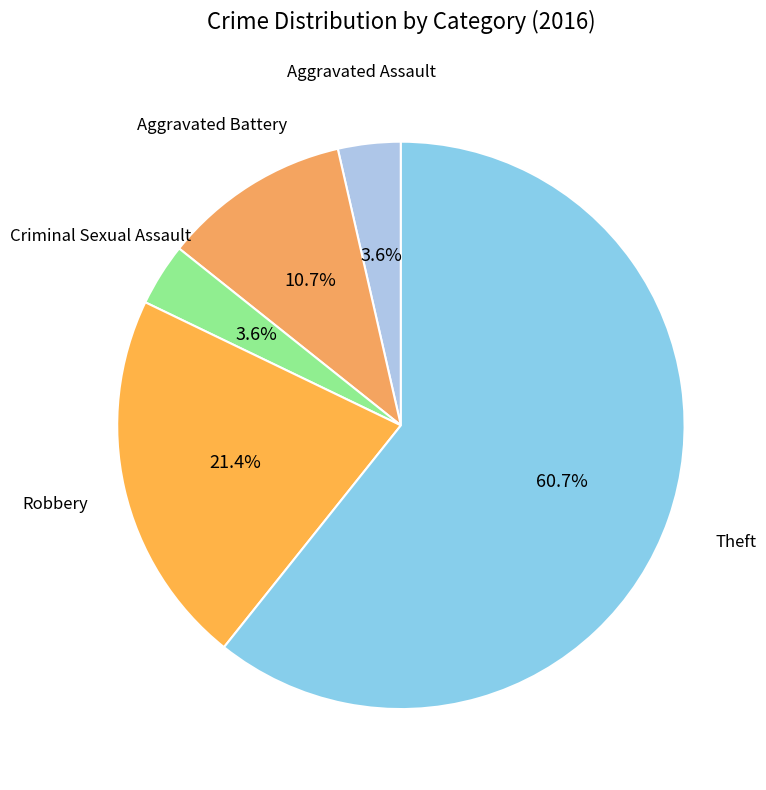

Count the number of slices in the pie.

5